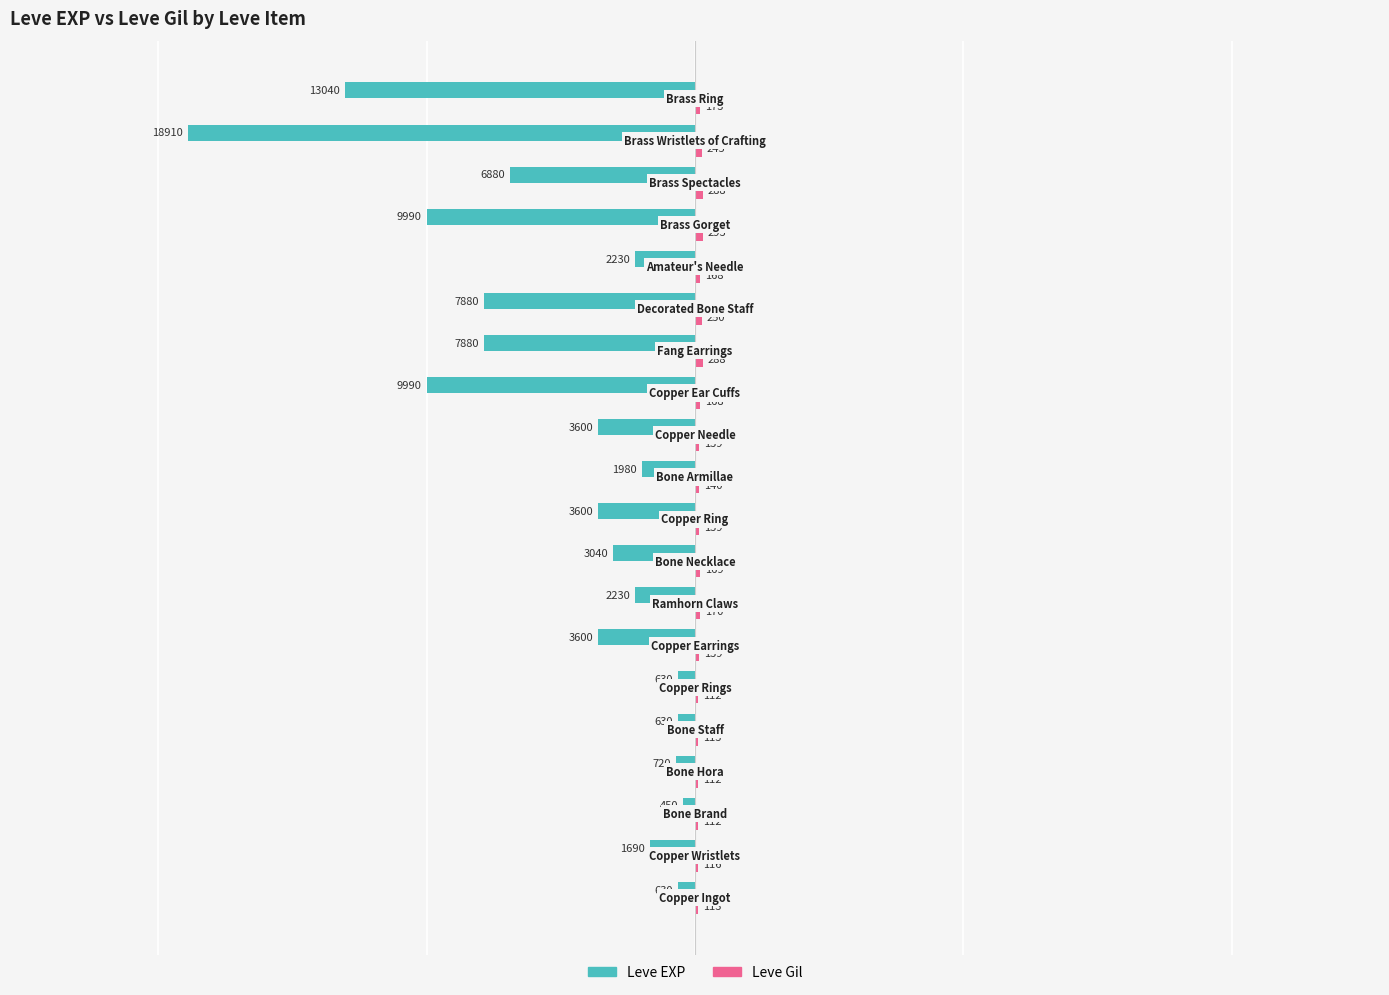

Reading left to right, transcribe all the data shown in this chart.

Leve EXP: -630	-1690	-450	-720	-630	-630	-3600	-2230	-3040	-3600	-1980	-3600	-9990	-7880	-7880	-2230	-9990	-6880	-18910	-13040
Leve Gil: 113	116	112	112	113	112	139	170	169	139	140	139	168	288	250	168	293	288	245	173